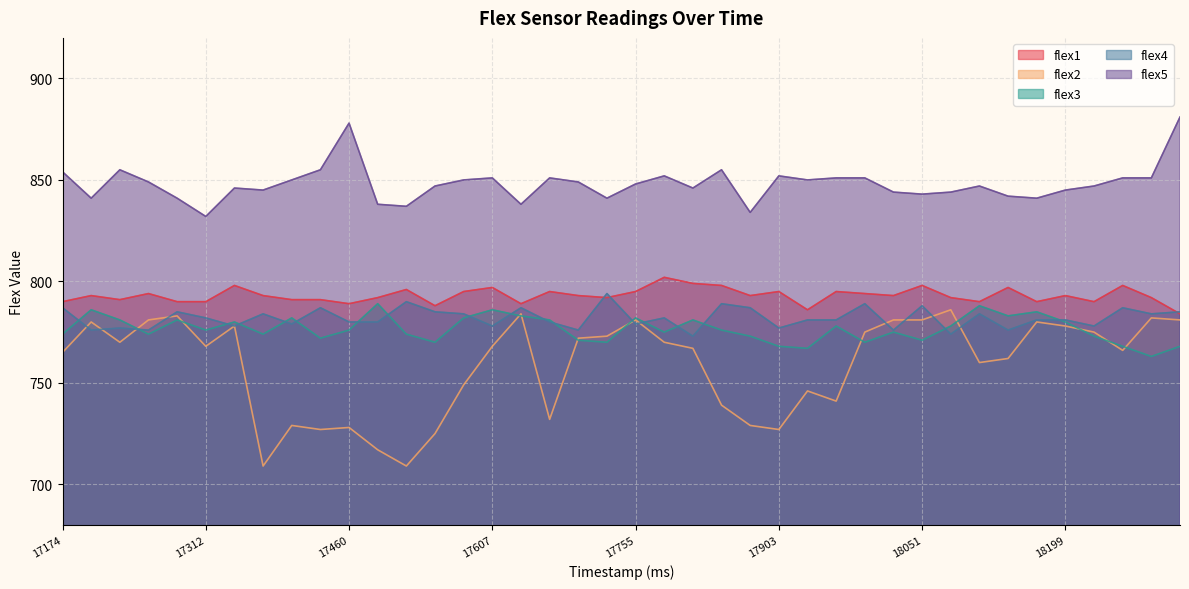

What is the difference between the second highest and minimum values in the flex1 series?

15